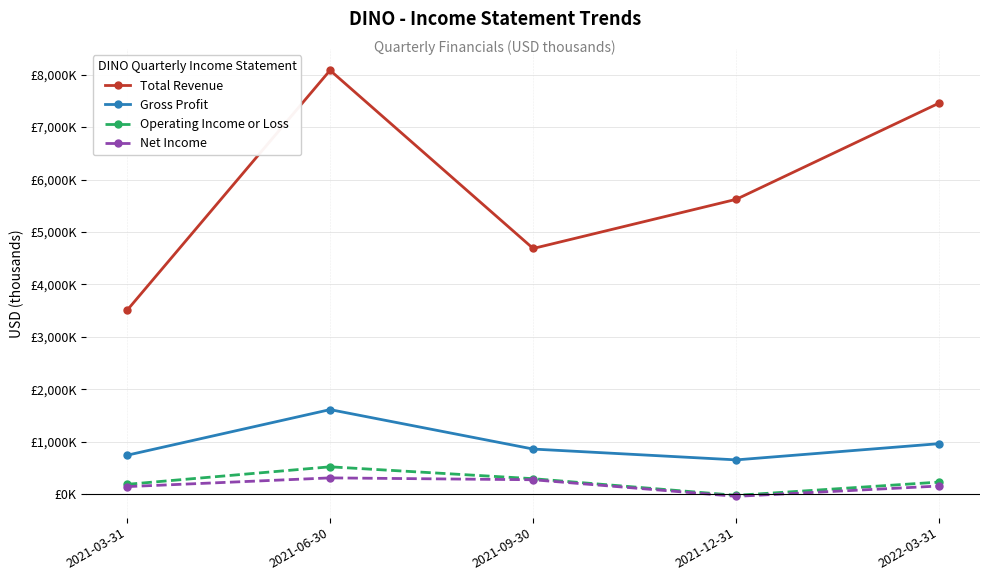

Where does the Gross Profit series first go above 862200?

2021-06-30